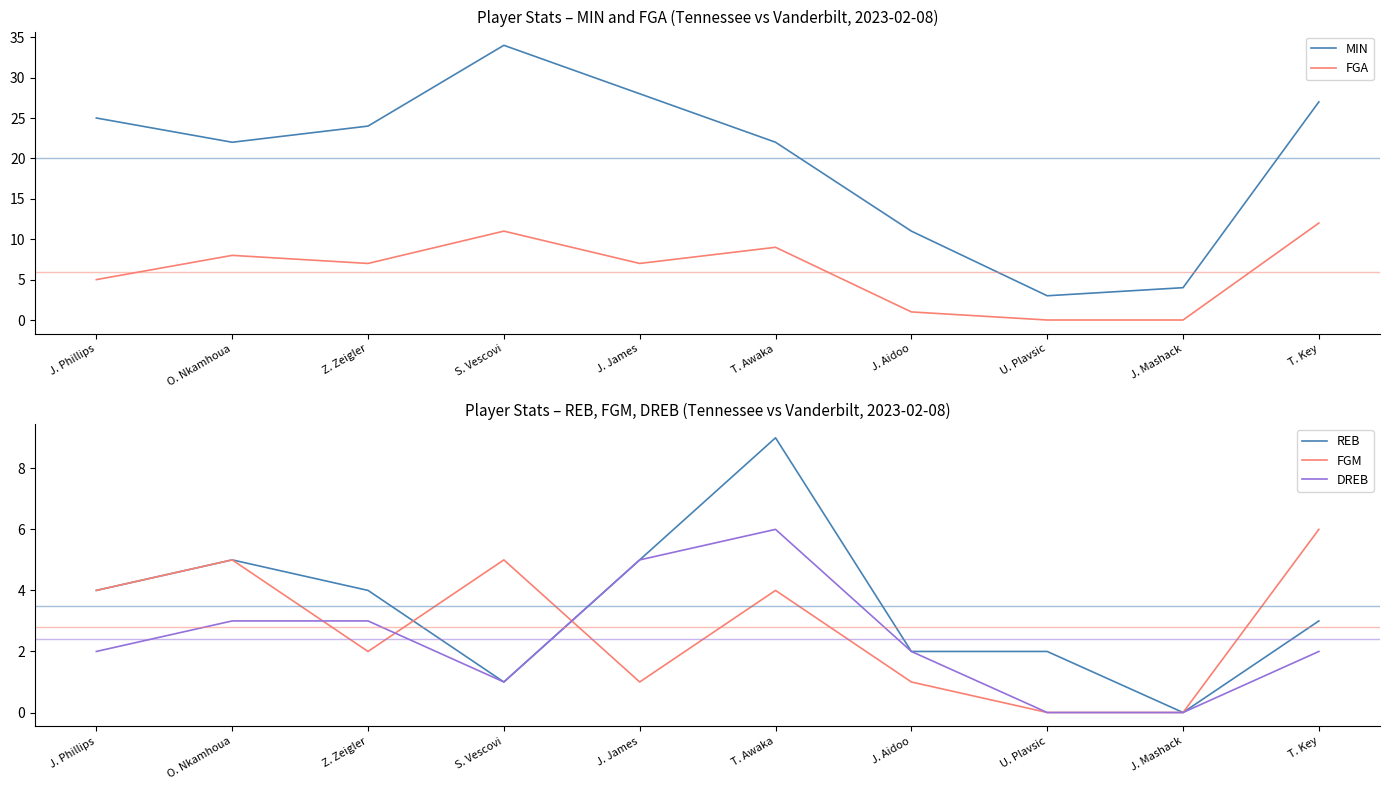

Count the DREB values in the range 1 to 3.

6